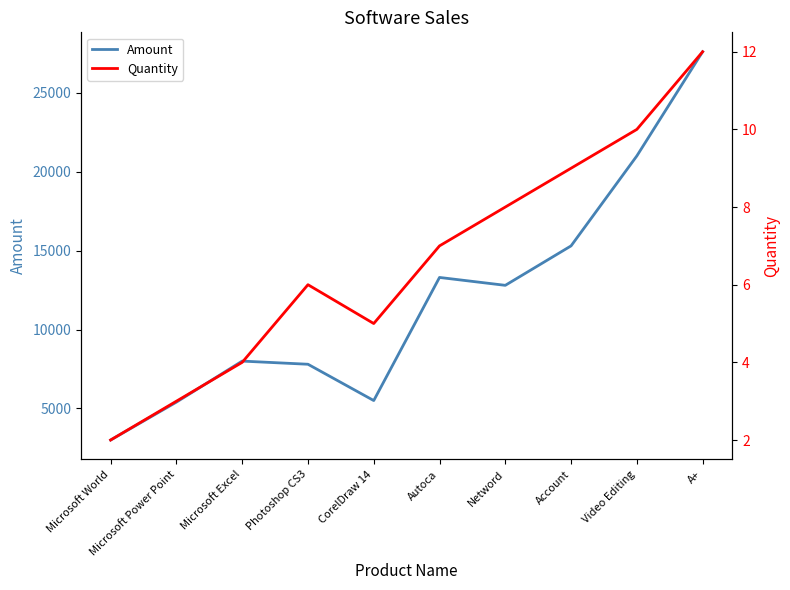

What is the total value across all series at CorelDraw 14?

5505